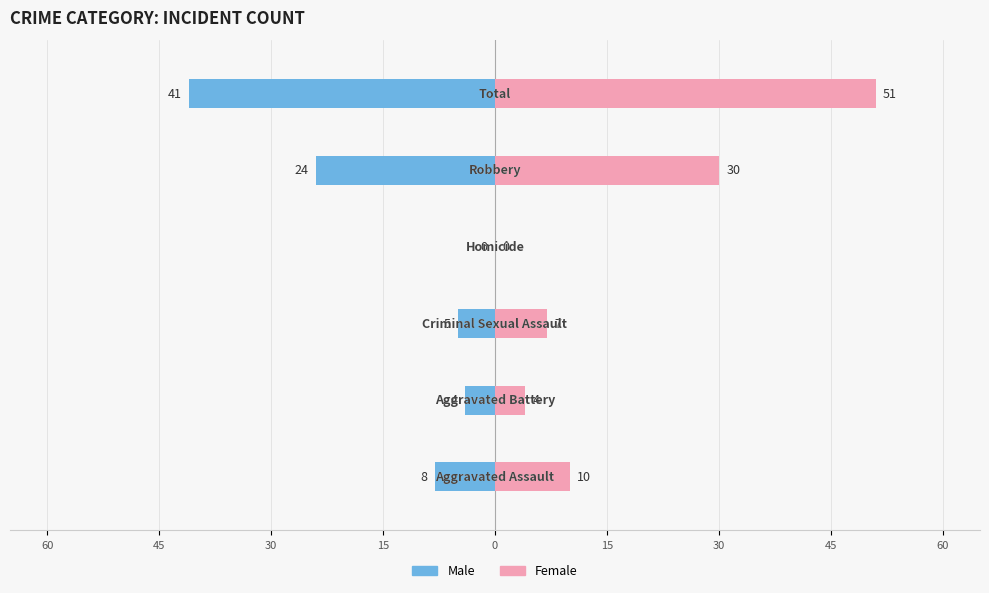

Which series changed the most between 30 and 15?

Female